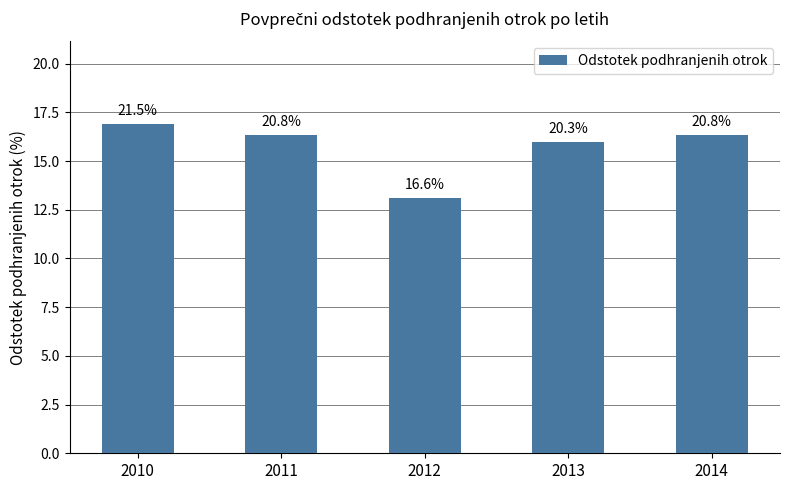

How many bars are there in total?

5